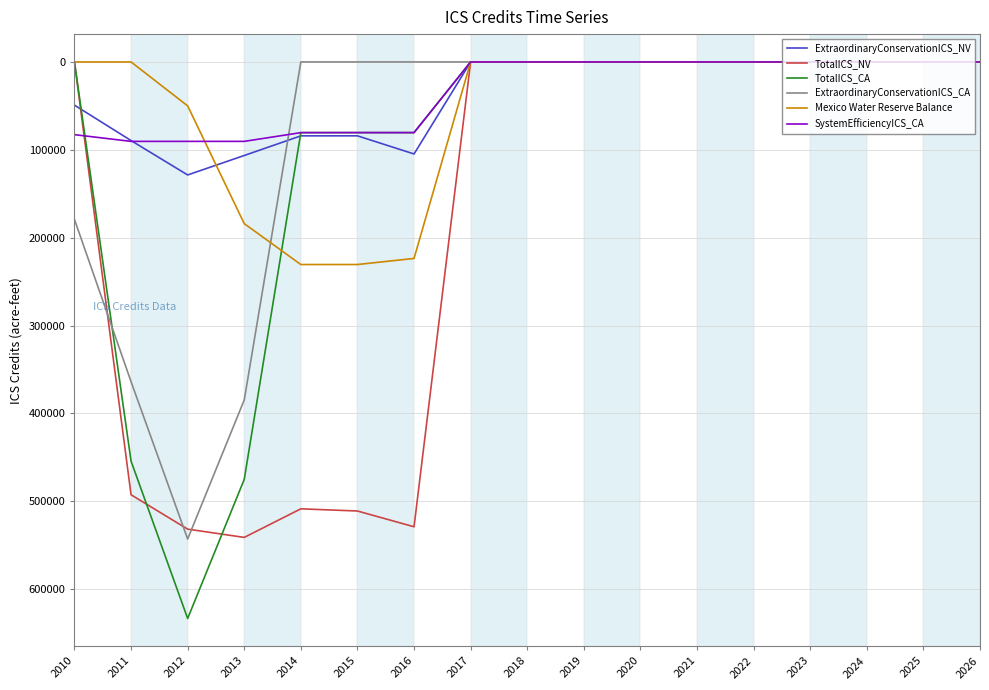

What is the average value of the TotalICS_CA series?

106109